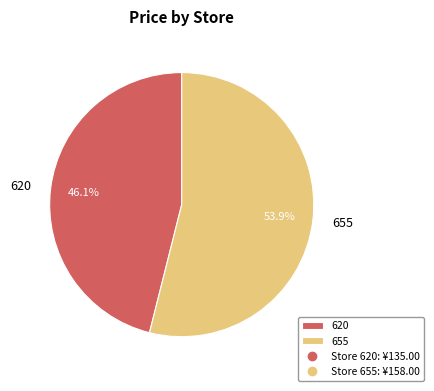

What percentage is NOT represented by 655?

46.1%